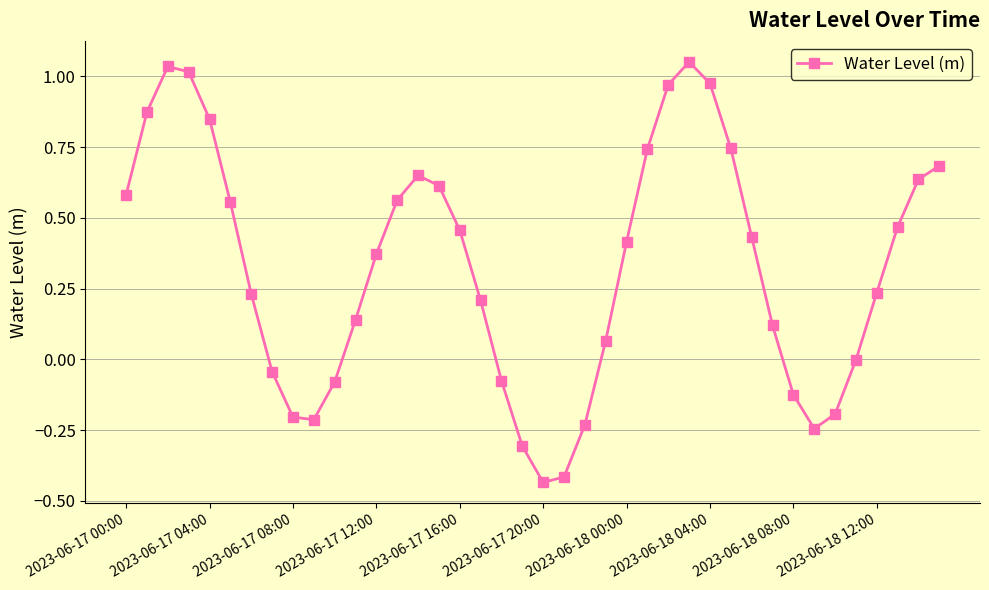

Count the number of categories in the chart.

40